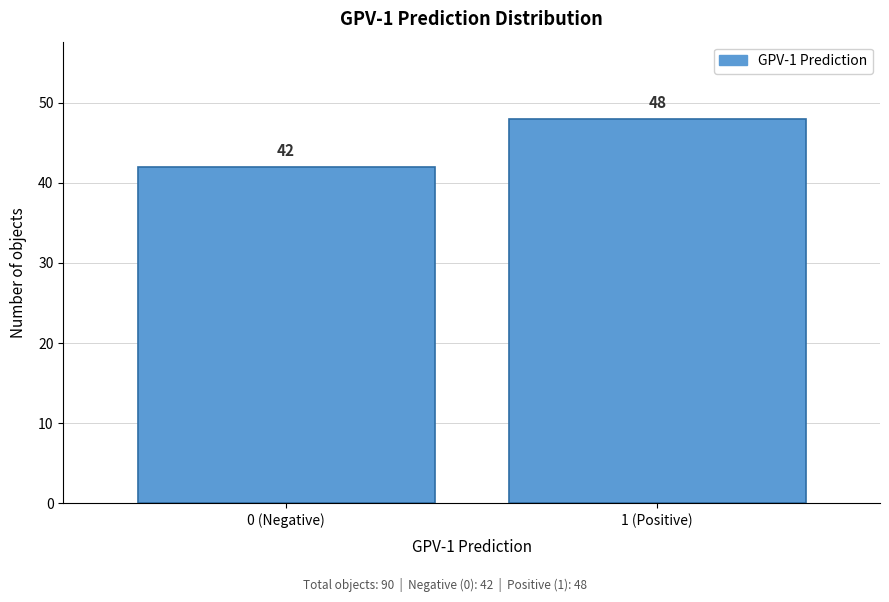

Reading right to left, list all the values displayed in this chart.

1 (Positive)=48	0 (Negative)=42